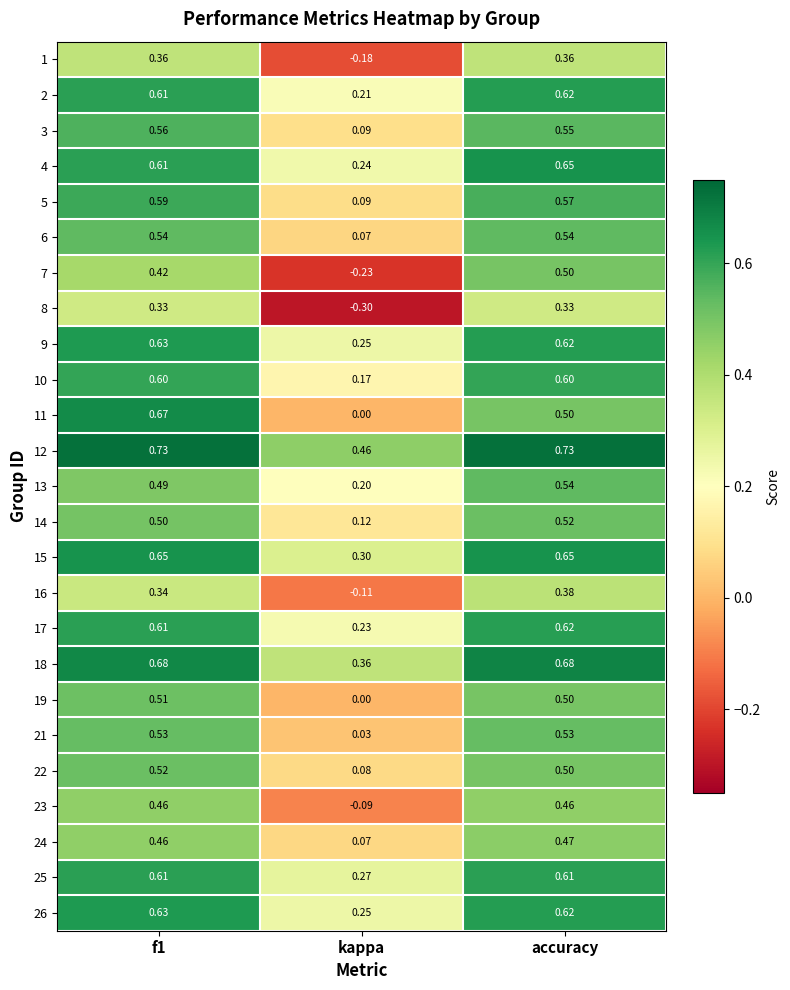

At which category is the sum across all series the highest?

accuracy